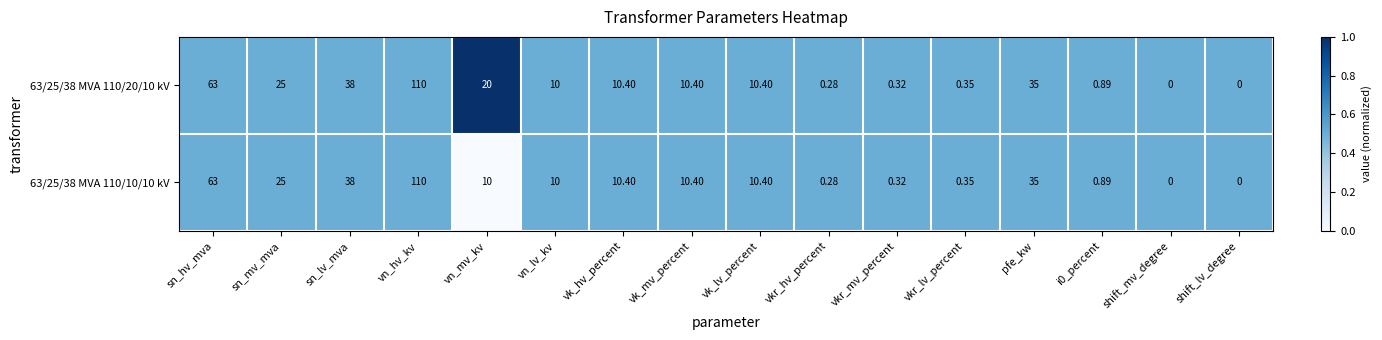

Is the value of 63/25/38 MVA 110/20/10 kV at sn_lv_mva greater than the value of 63/25/38 MVA 110/10/10 kV at vk_hv_percent?

Yes